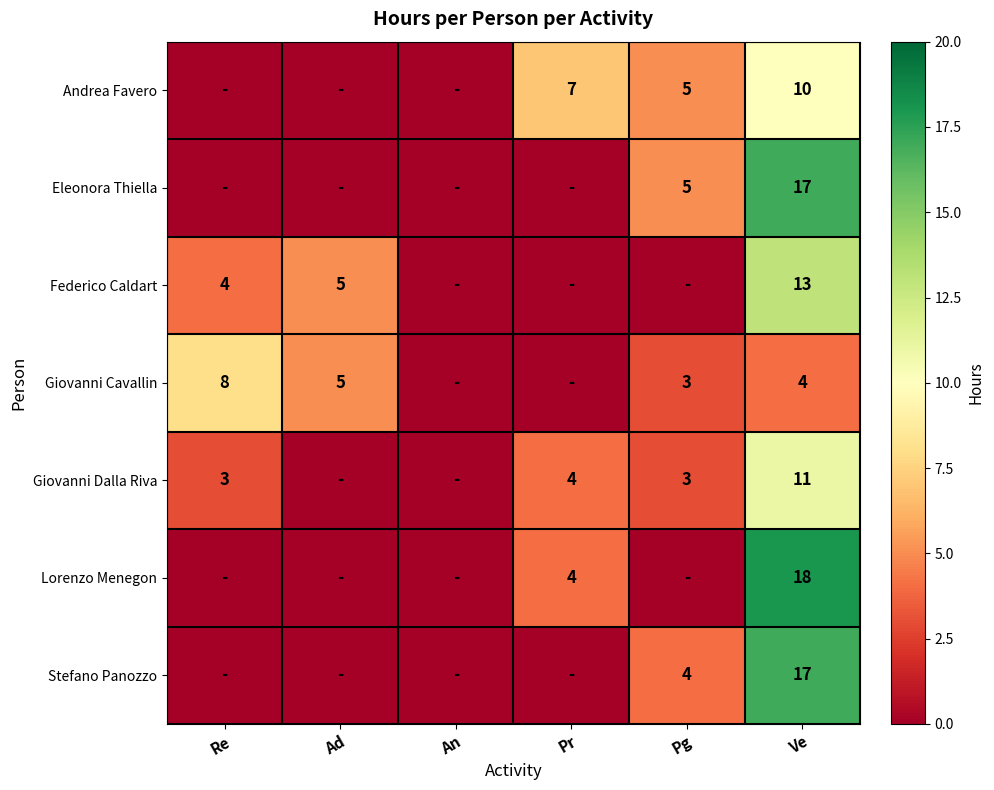

True or false: Andrea Favero has a value of 10 at Ve.

True